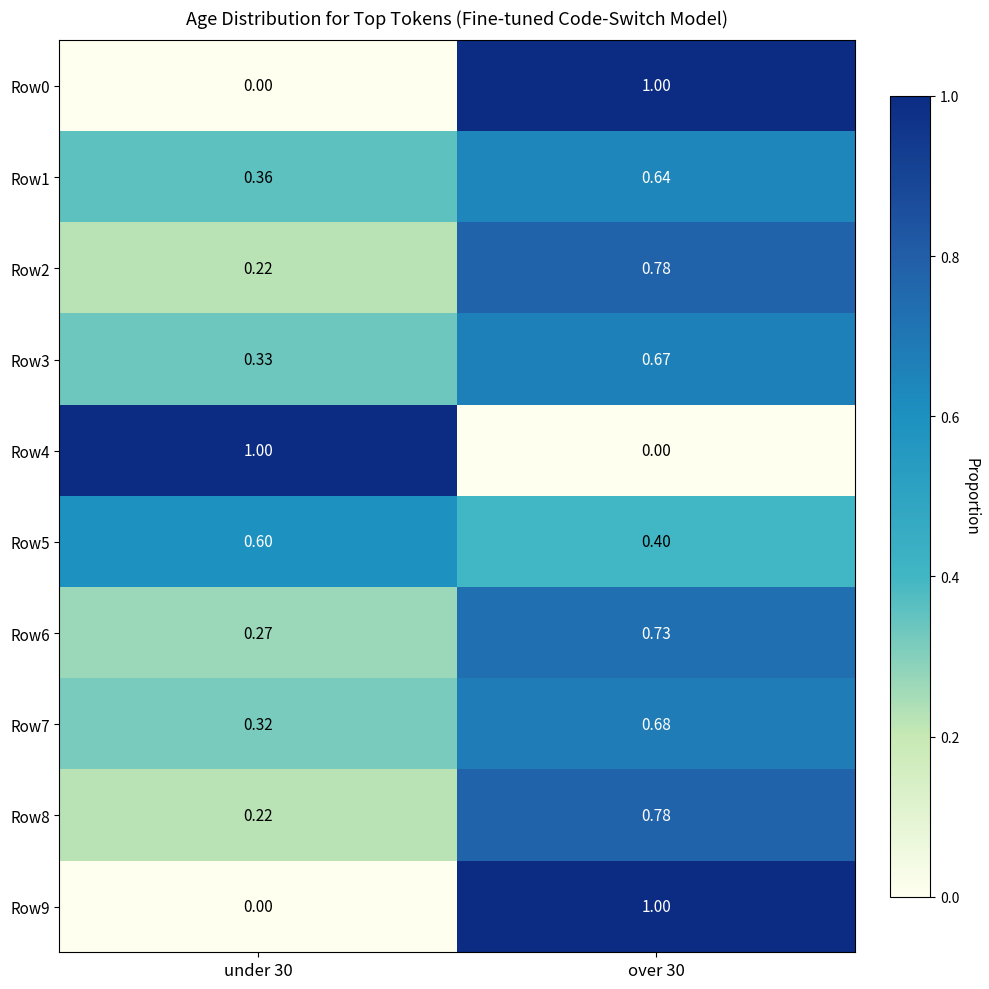

Is the value of Row2 at under 30 greater than the value of Row7 at under 30?

No